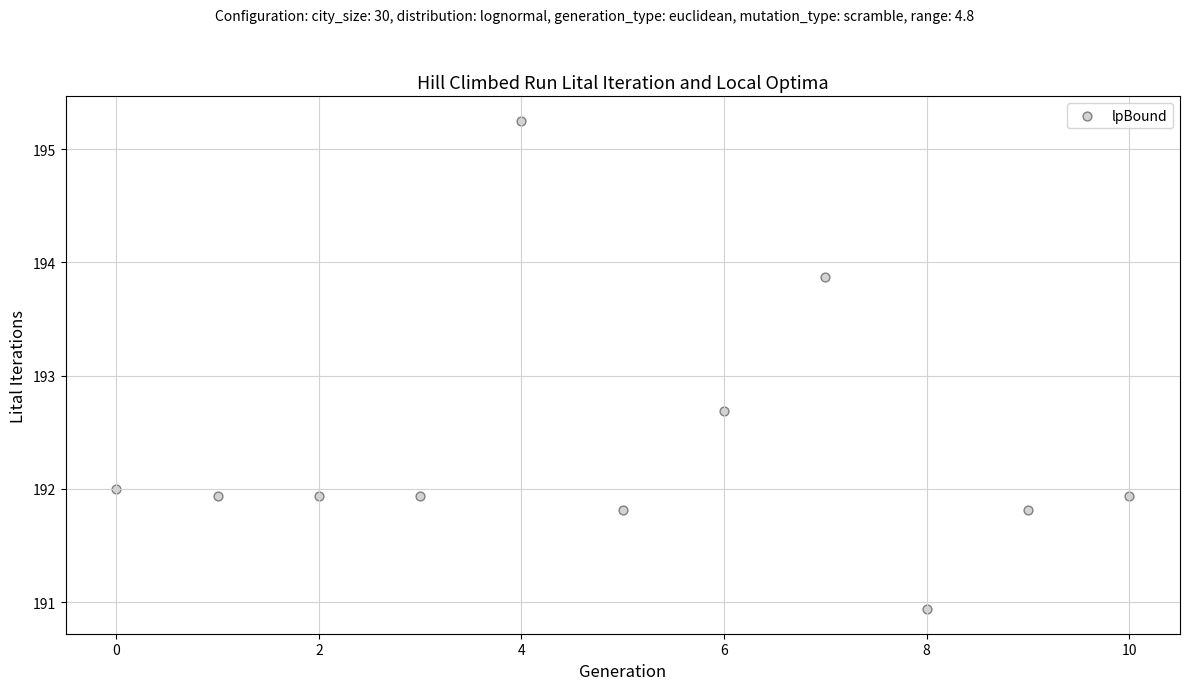

What is the range of X values (max minus min)?

10.0